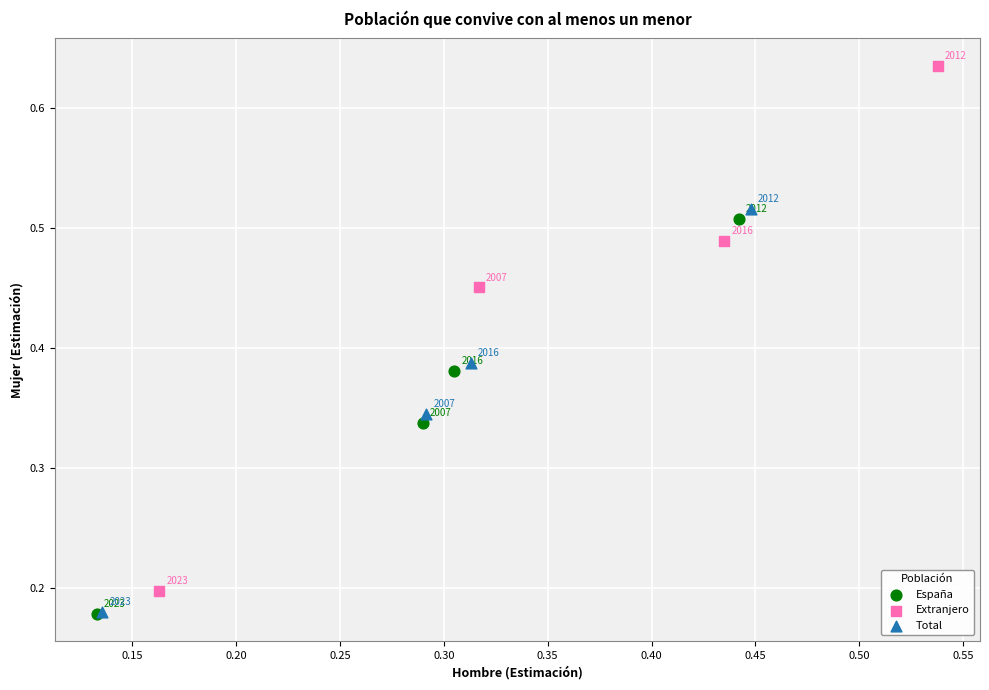

Which series contains the lowest Y value?

España